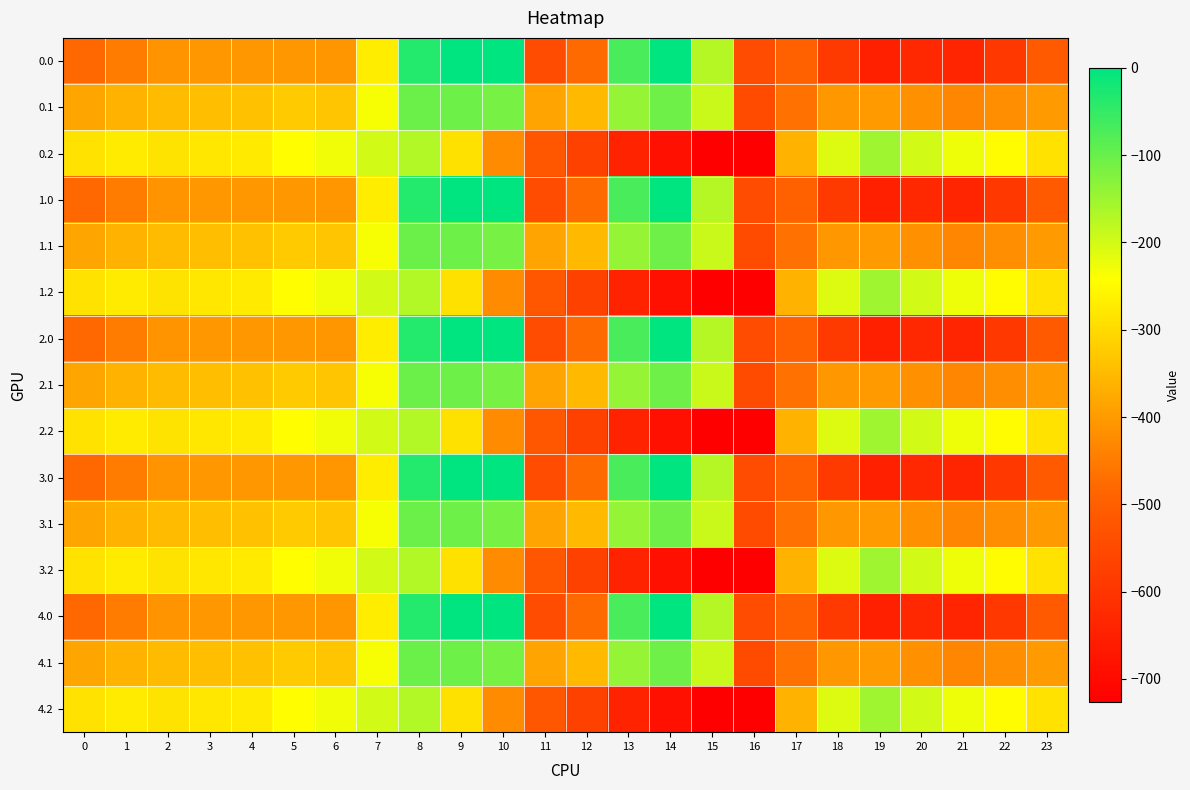

Rank the series at 9 from lowest to highest value.

0.2, 1.2, 2.2, 3.2, 4.2, 0.1, 1.1, 2.1, 3.1, 4.1, 0.0, 1.0, 2.0, 3.0, 4.0